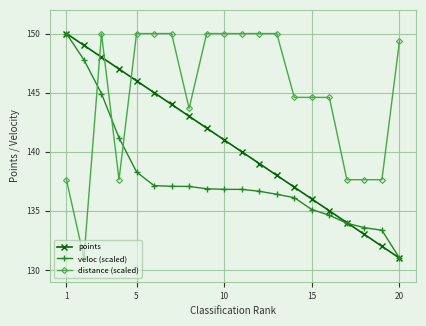

How many lines are shown in the chart?

3